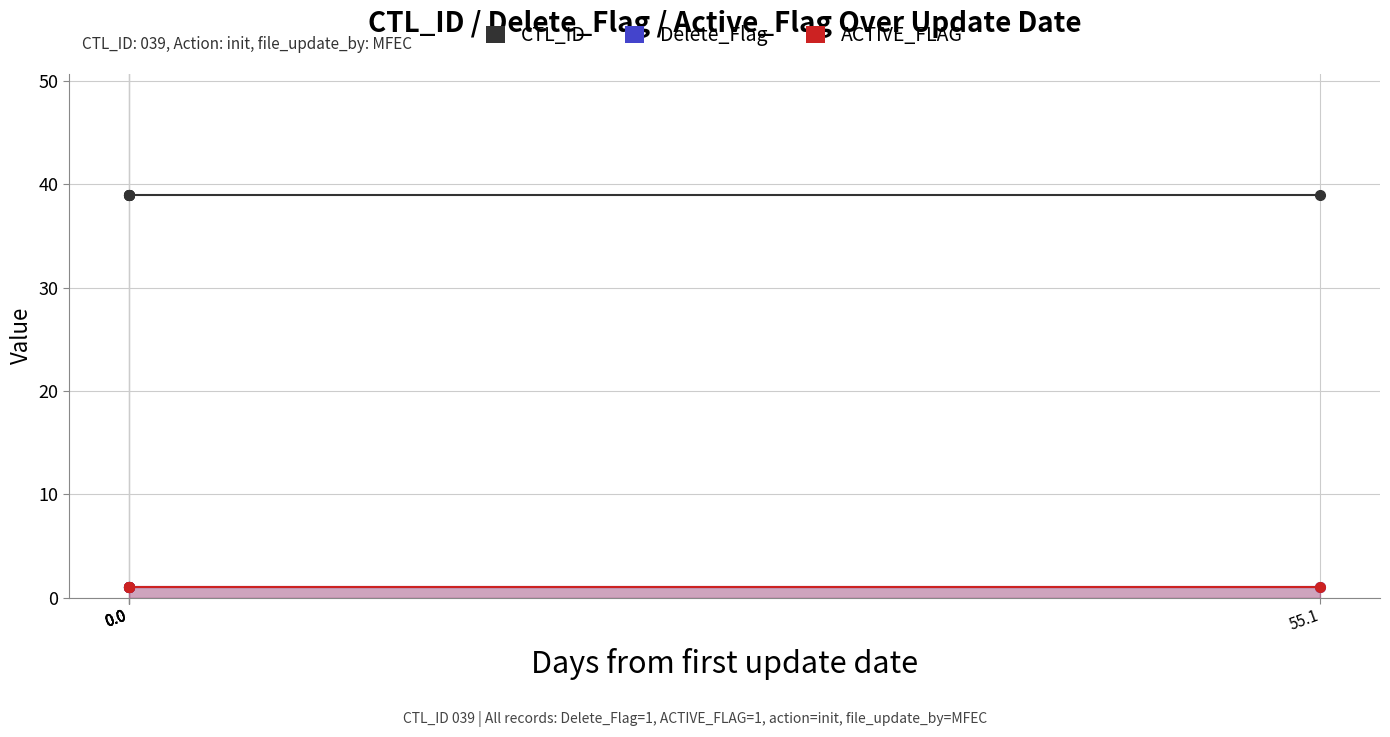

True or false: CTL_ID and ACTIVE_FLAG cross at least once.

False